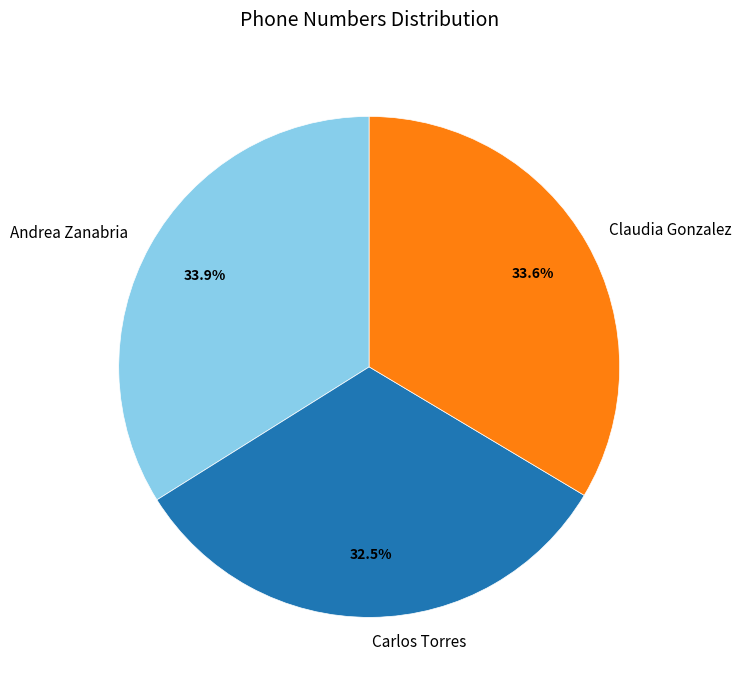

How many slices are in this pie chart?

3